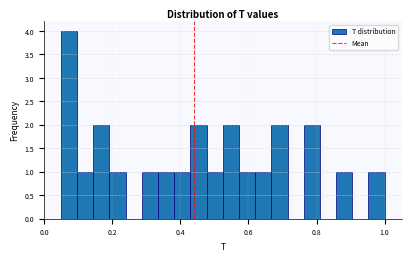

Around what value on the x-axis is the tallest bar? Give the approximate position of its centre, as read against the axis.

0.08